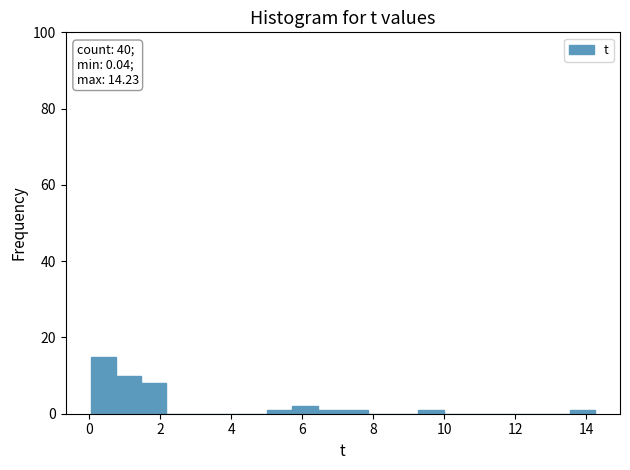

Read against the x-axis, roughly where is the centre of the tallest bar?

0.4